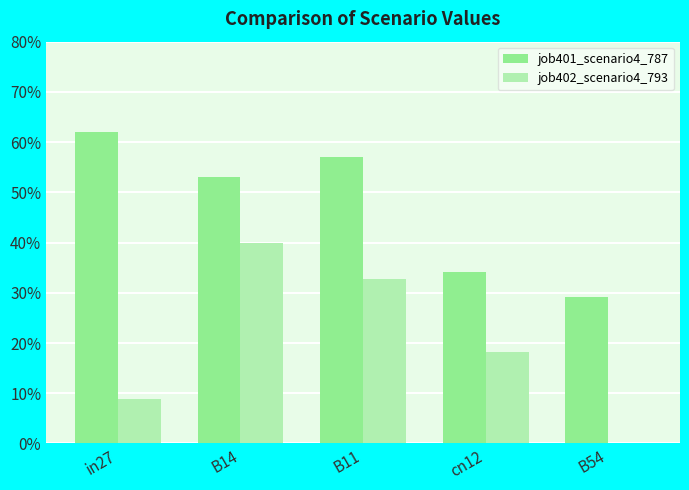

What are all the series names shown in the legend?

job401_scenario4_787, job402_scenario4_793